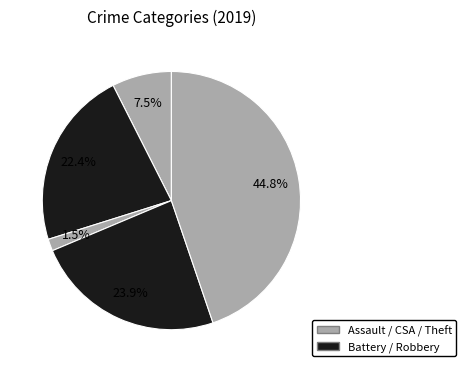

How many slices are in this pie chart?

5